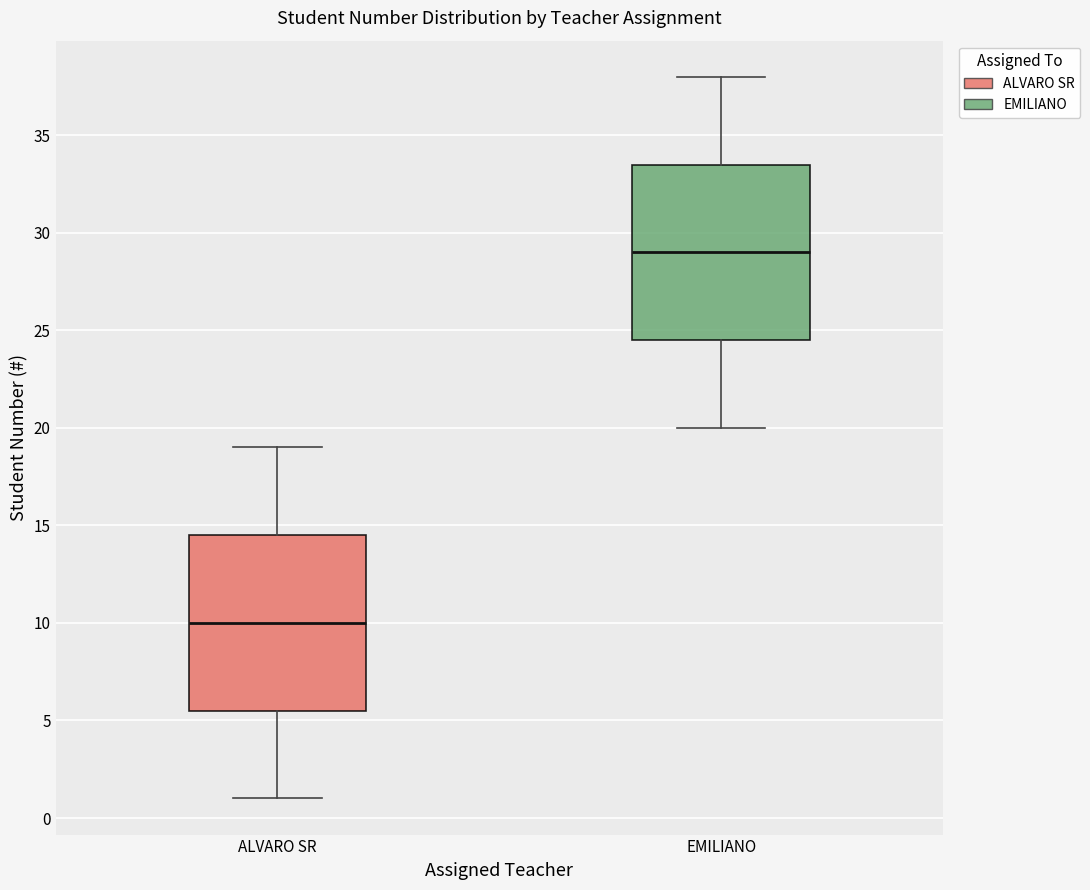

Which box's median line is the lowest?

ALVARO SR